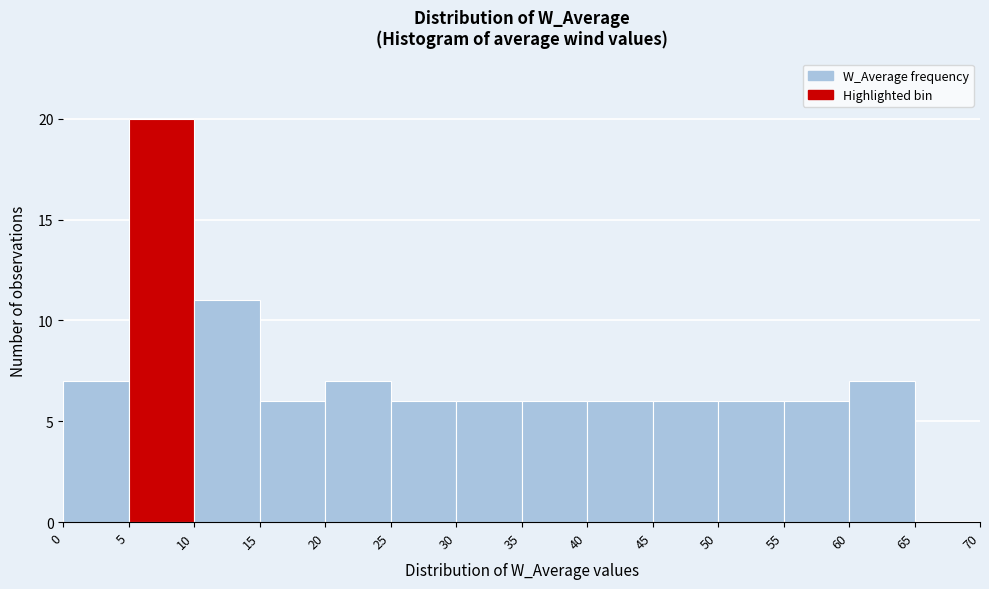

Over which range of the x-axis is the bar tallest?

5 to 10